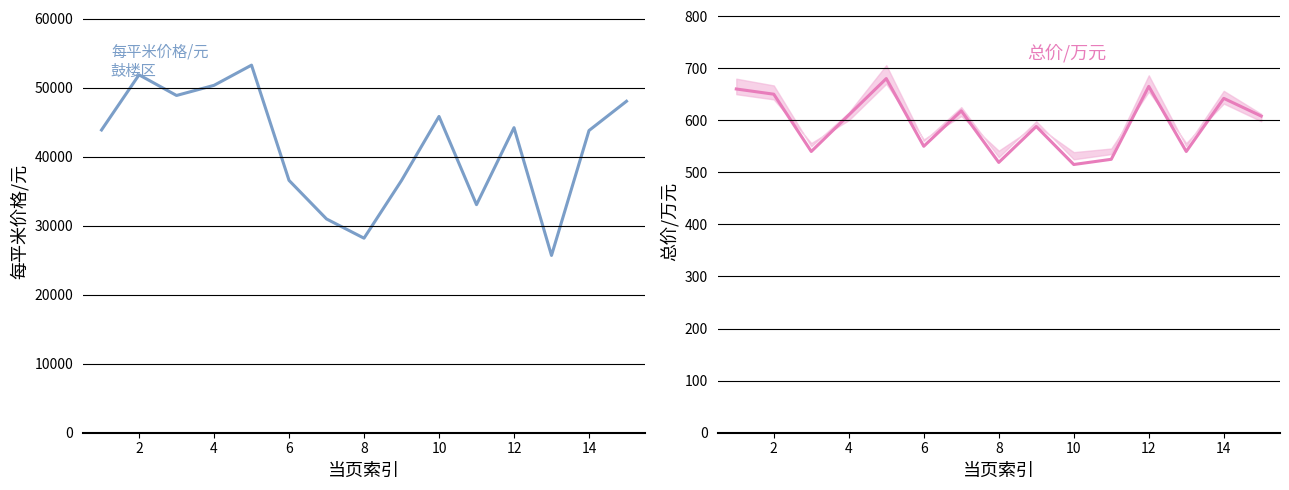

True or false: 总价/万元 and 每平米价格/元 cross at least once.

False